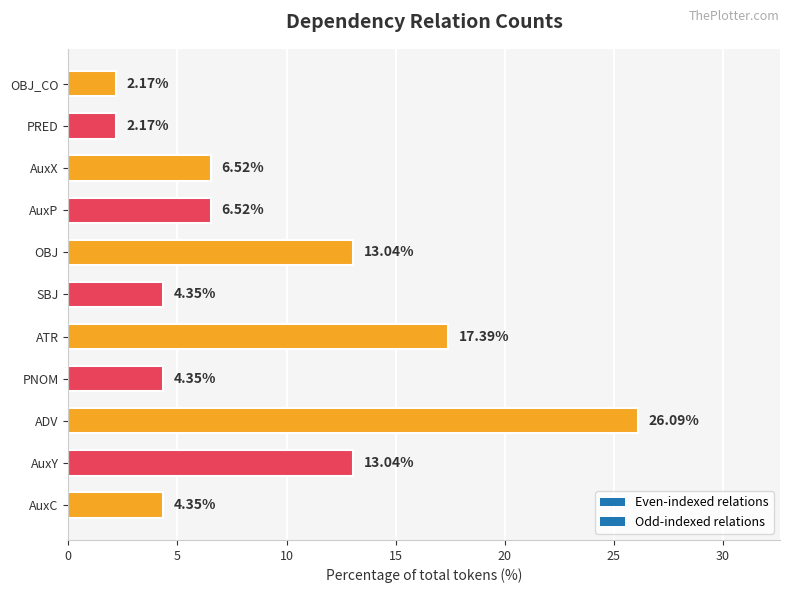

Count the number of values greater than 6.

6